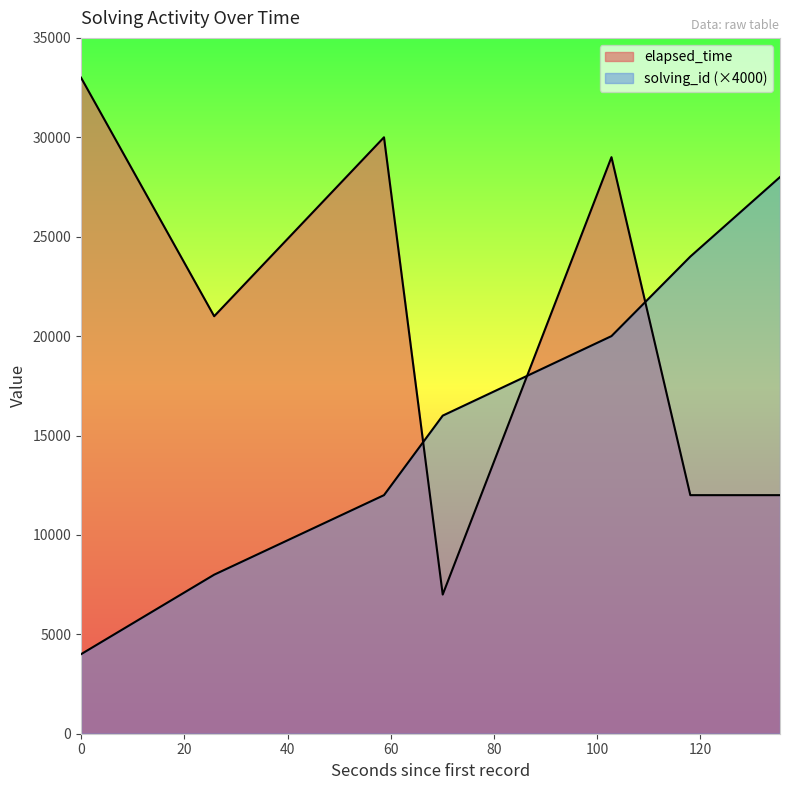

The elapsed_time series shows 43186 at 0. True or false?

False